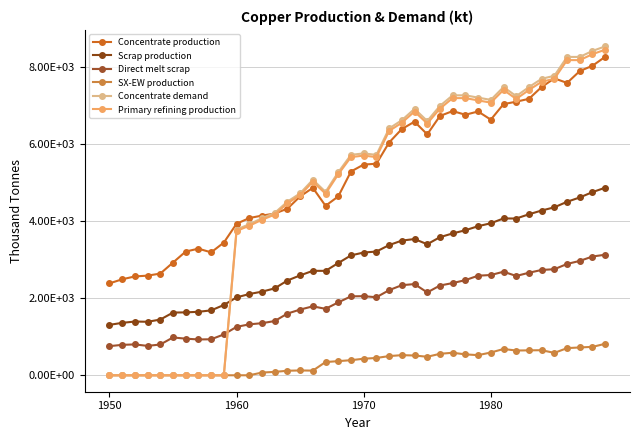

Does the chart have visible grid lines?

Yes